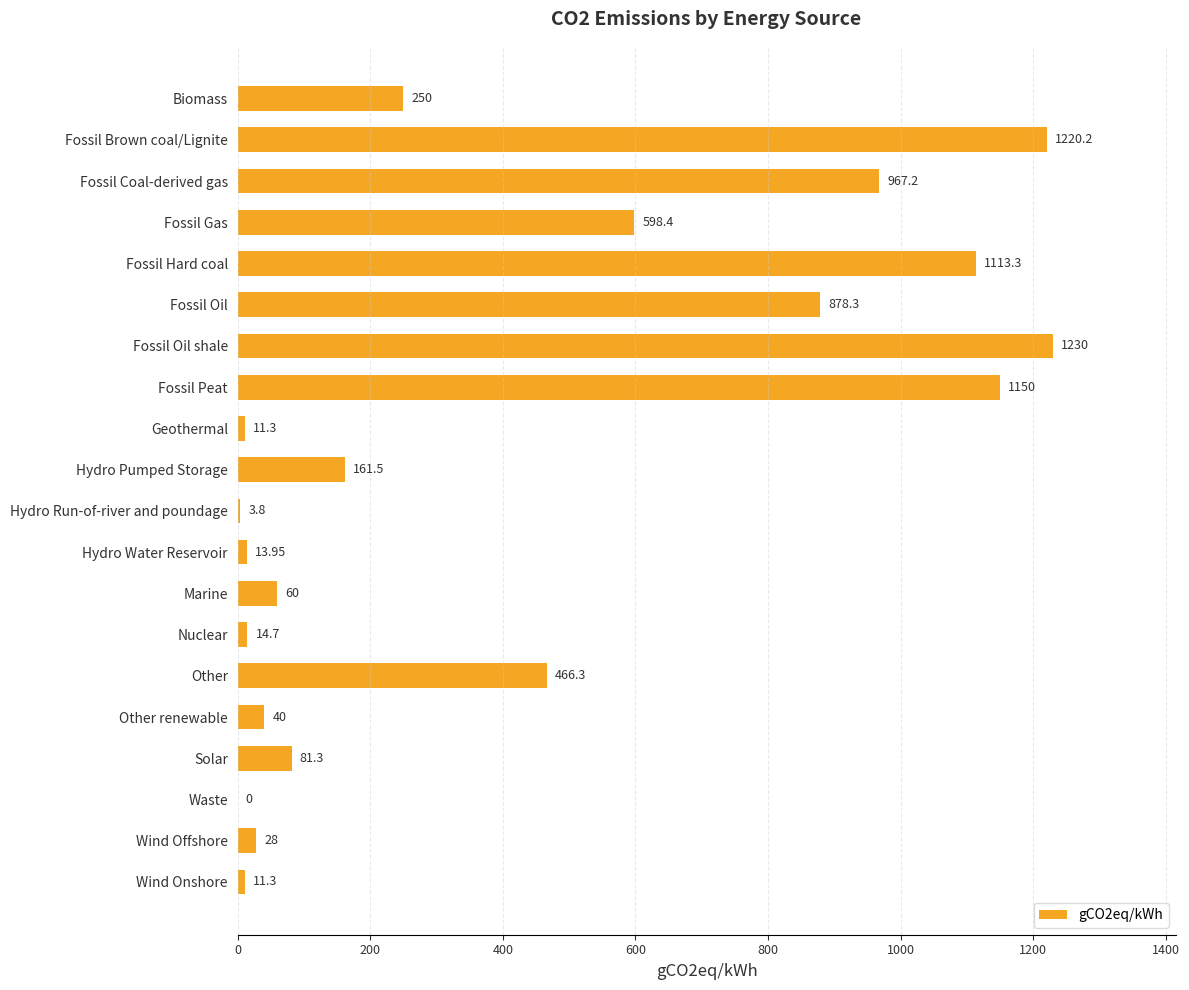

At which label is the value closest to 615?

Fossil Gas